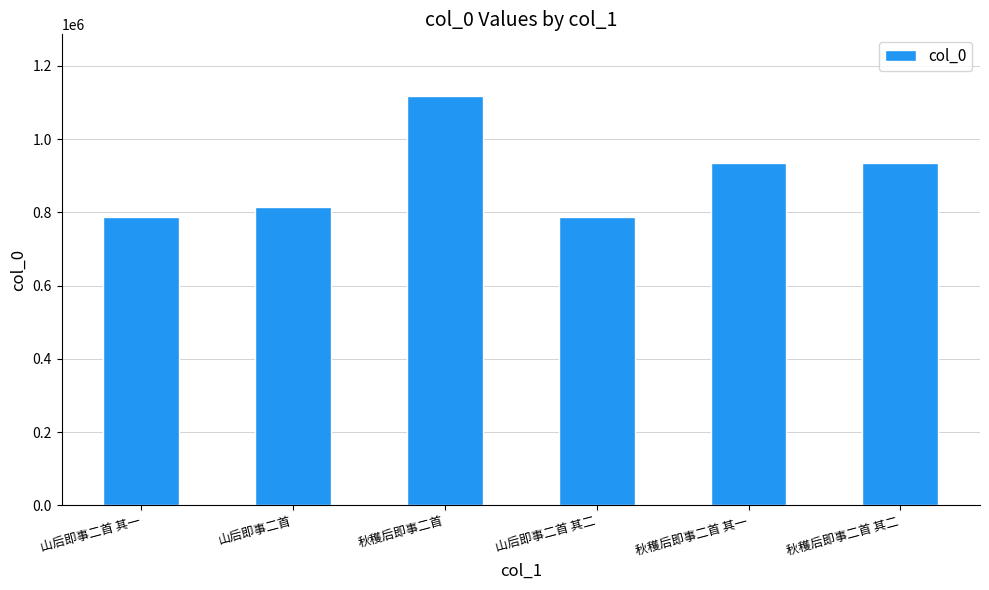

Count the number of categories in the chart.

6